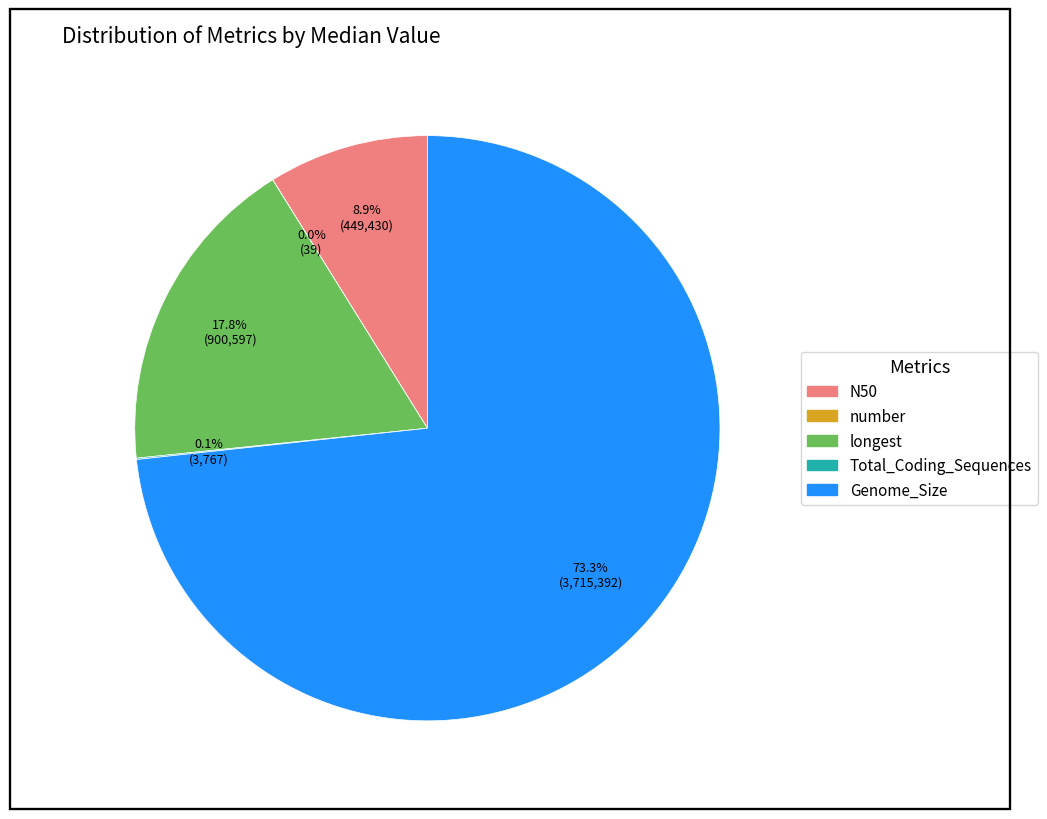

How much of the chart is everything except longest?

82.2%